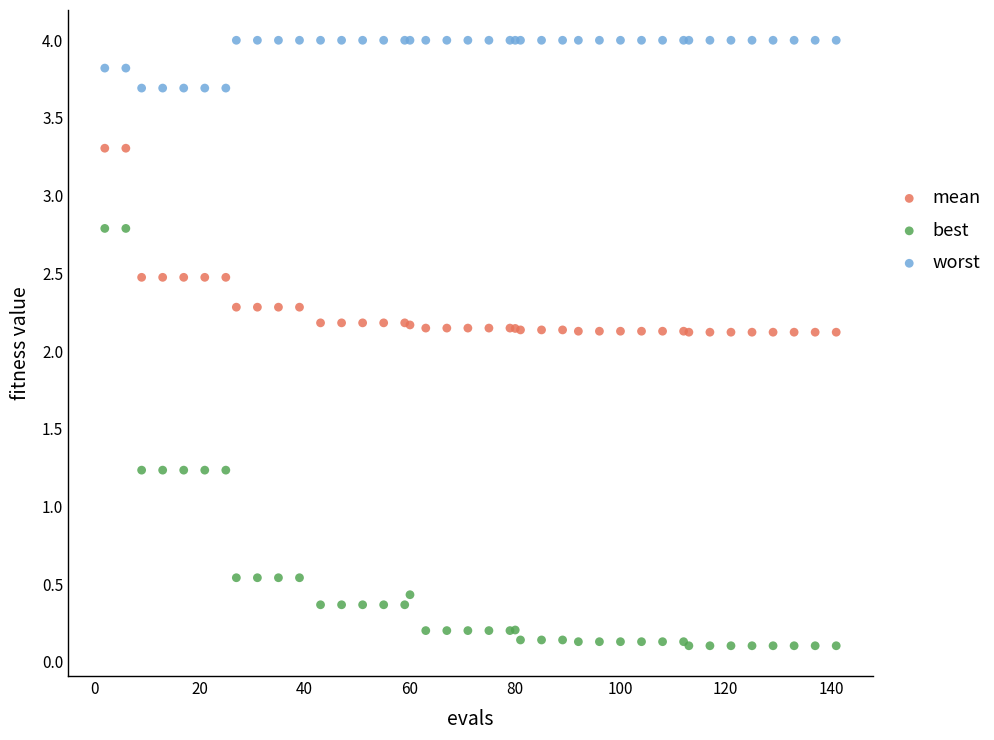

Which series reaches the maximum Y coordinate?

worst